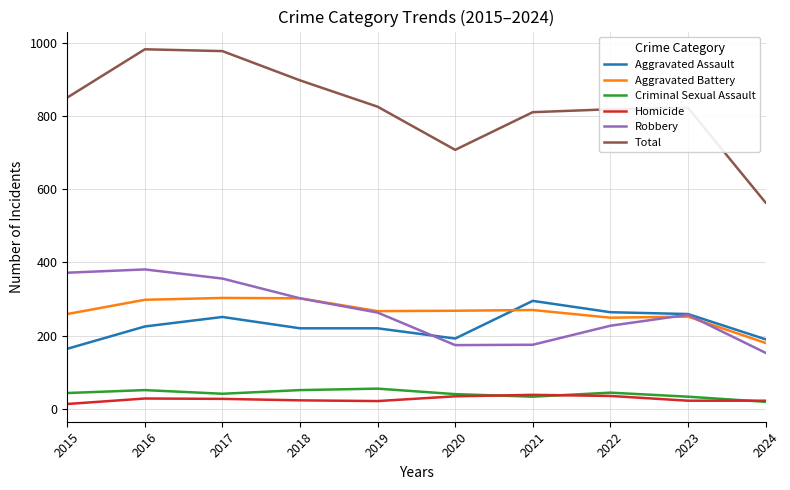

The Aggravated Battery series shows 252 at 2023. True or false?

True